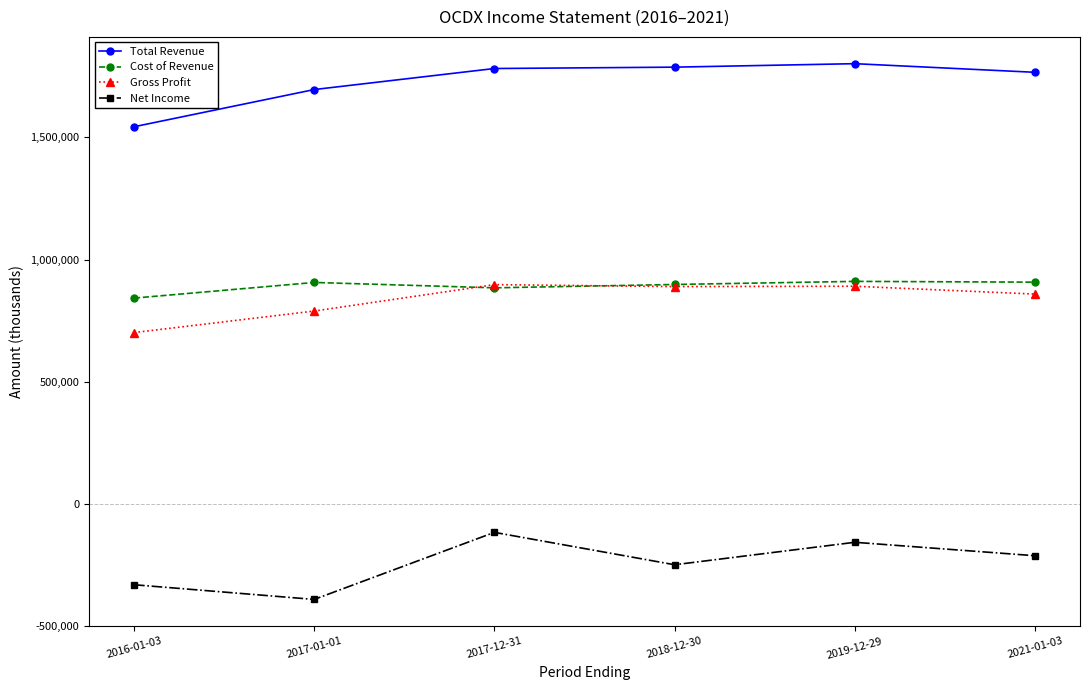

True or false: Total Revenue and Net Income cross at least once.

False